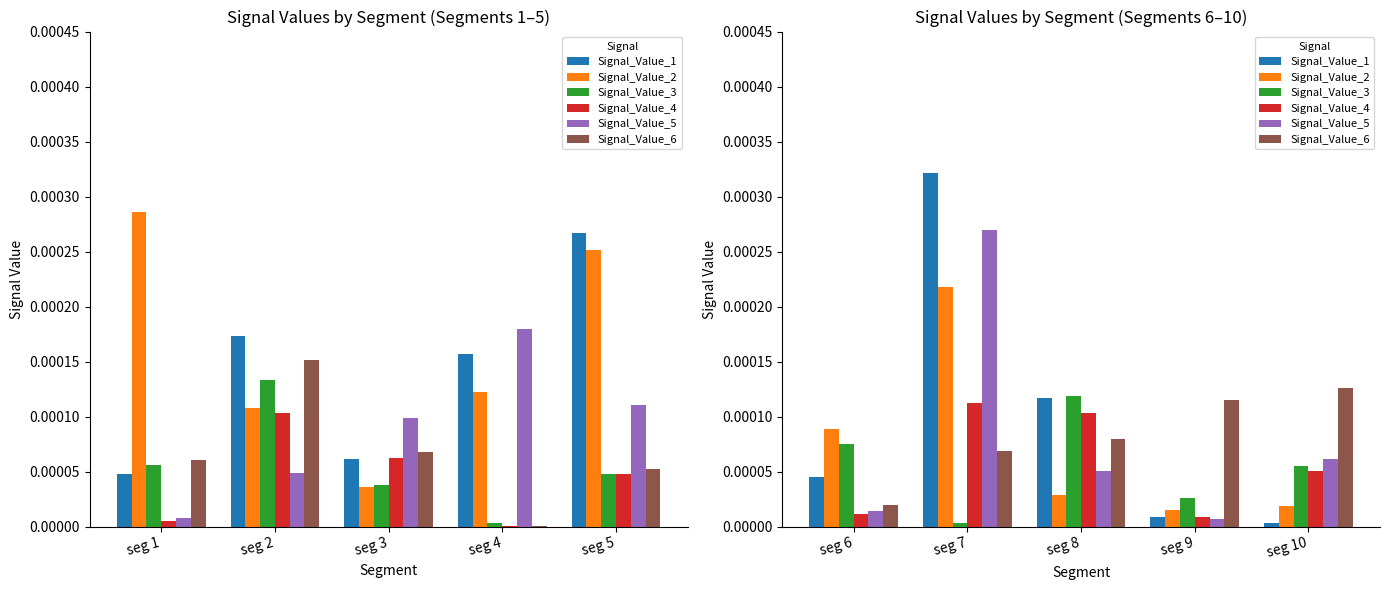

How many bars are there in each group?

6